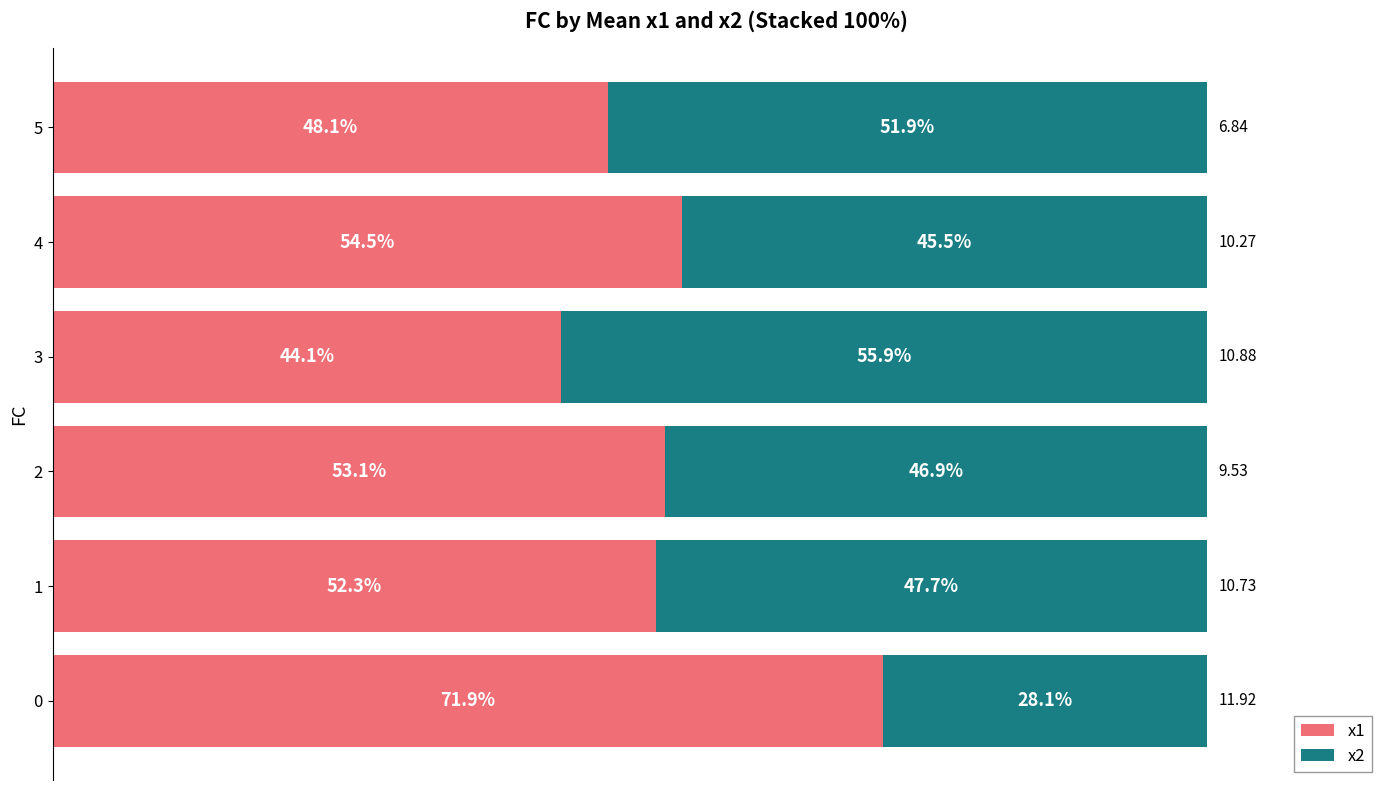

Rank the categories by x1 value from highest to lowest.

0, 4, 2, 1, 5, 3